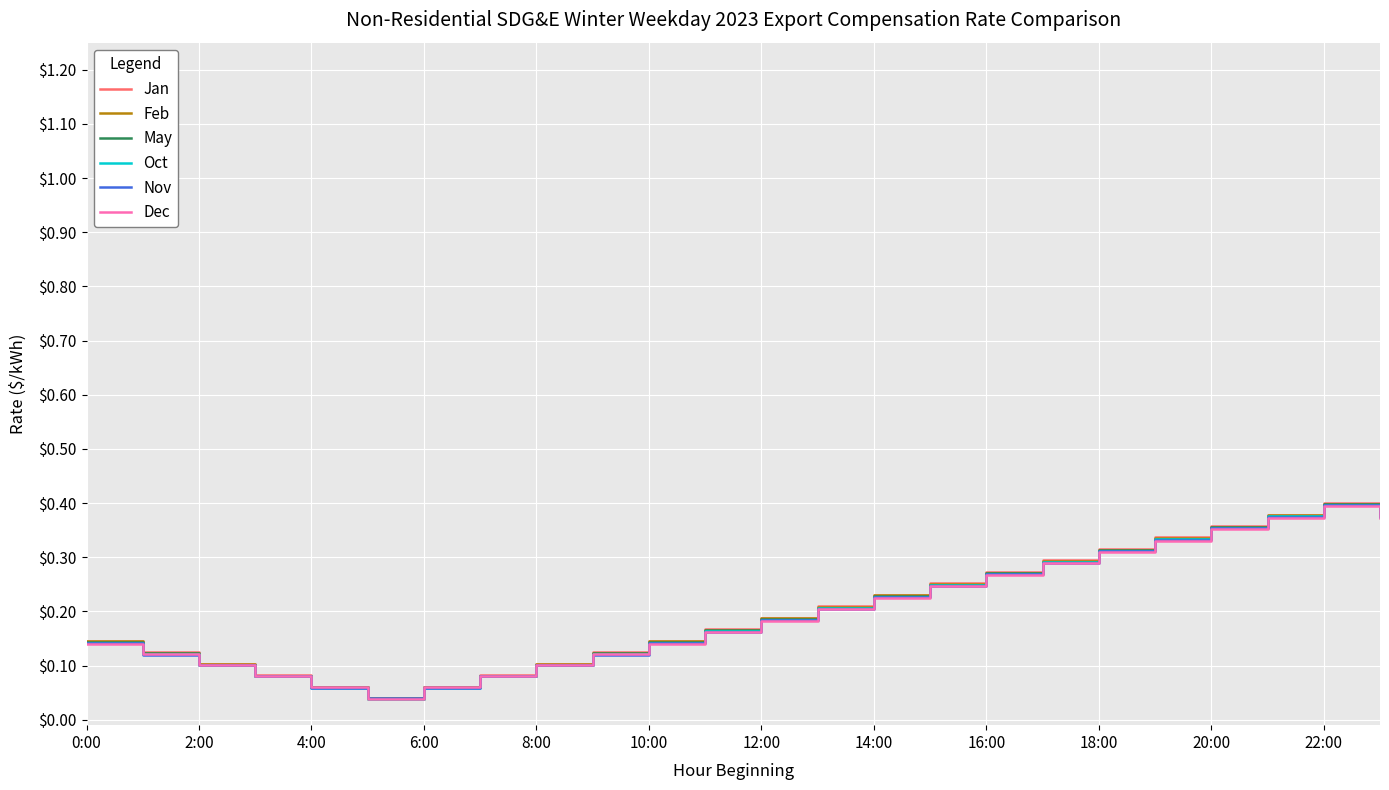

How many lines are shown in the chart?

6